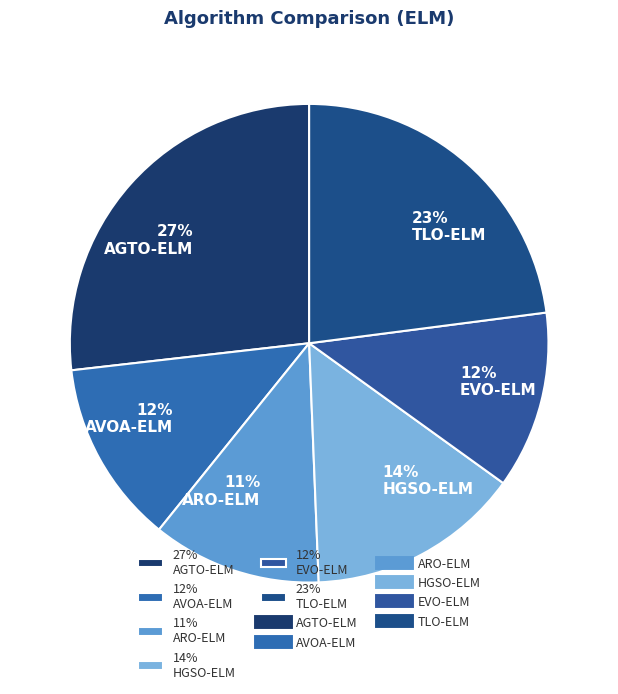

To the nearest percent, what is the average slice percentage?

17%